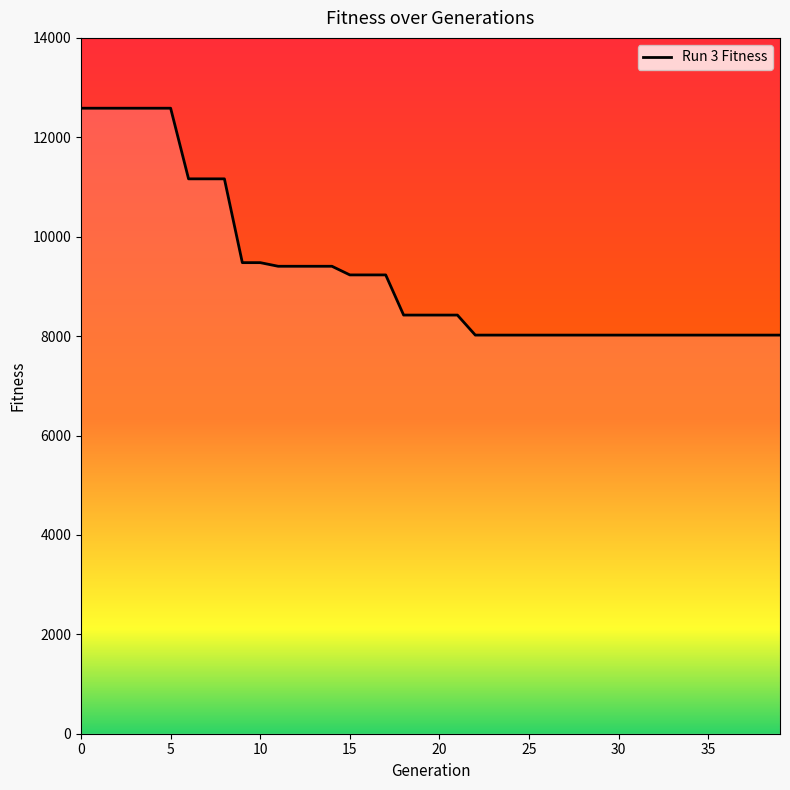

What is the difference between the maximum and minimum values?

4565